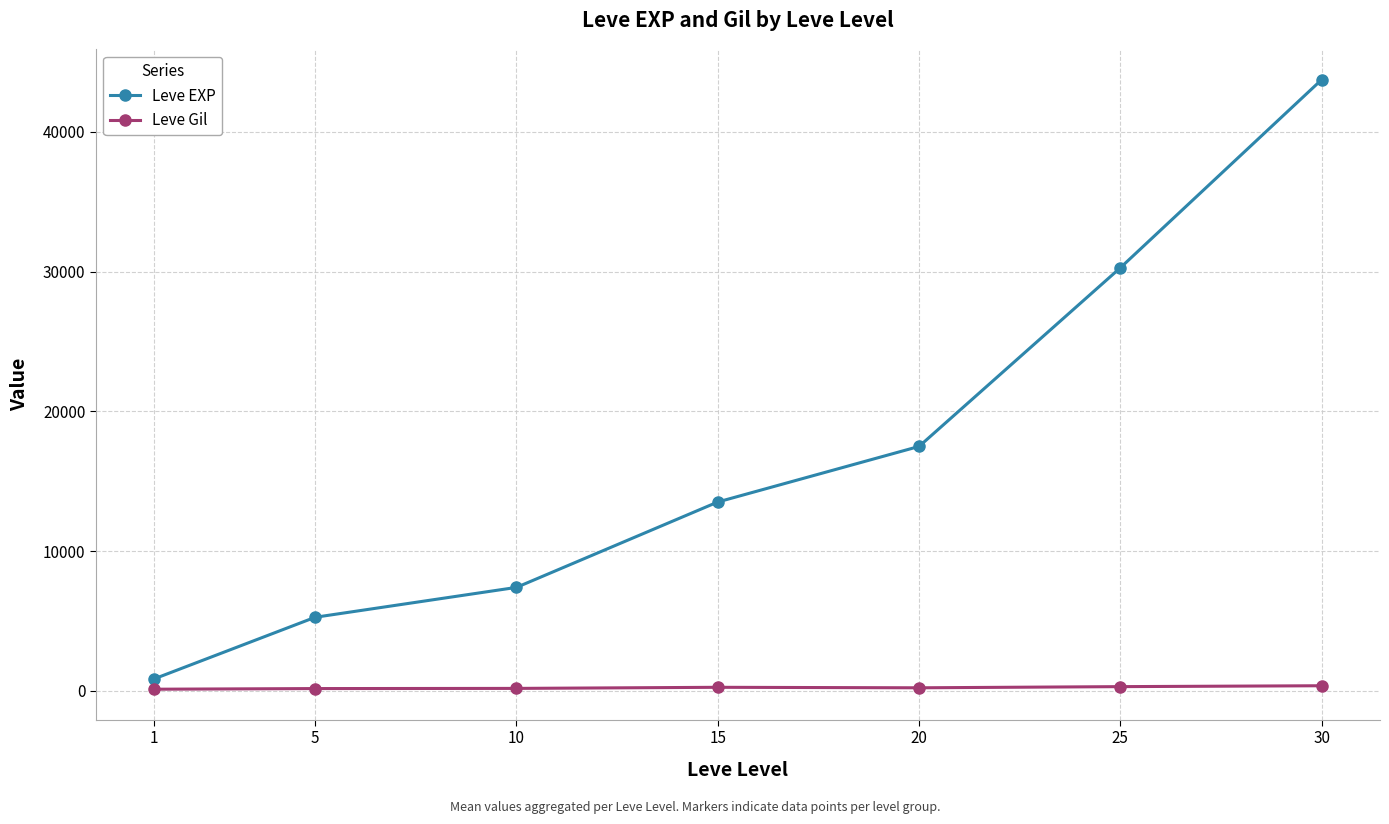

What are all the series names shown in the legend?

Leve EXP, Leve Gil